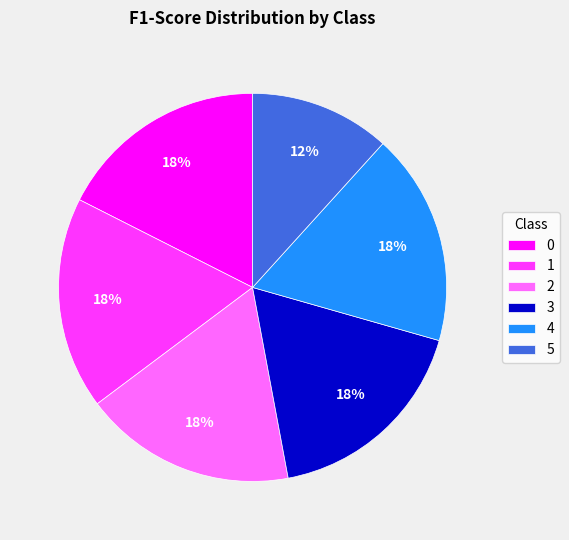

To the nearest percent, what is the difference between the largest and smallest slice percentages?

6%